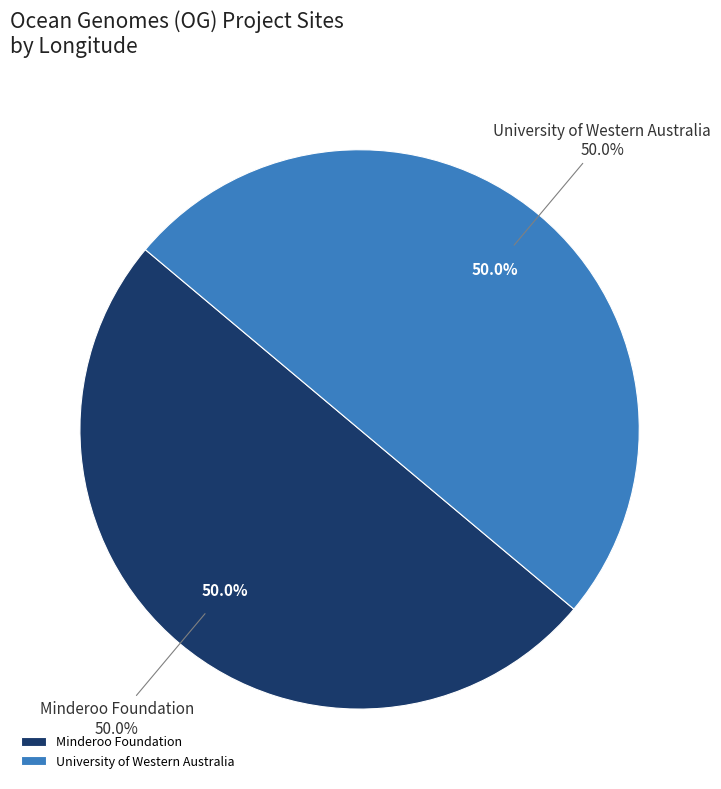

How much of the chart is everything except University of Western Australia?

50.0%